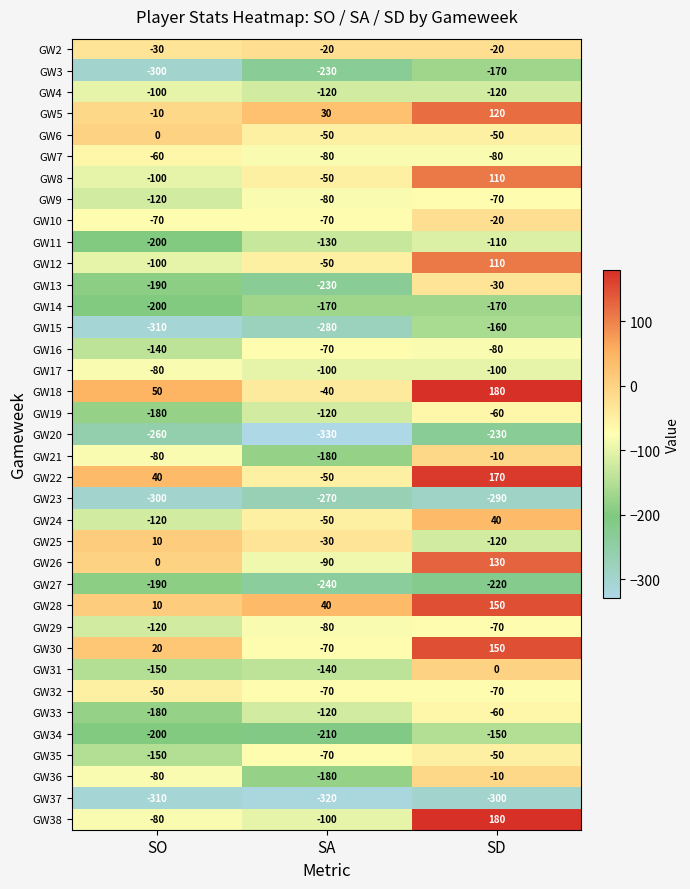

At which category does the chart reach its minimum across all series?

SA